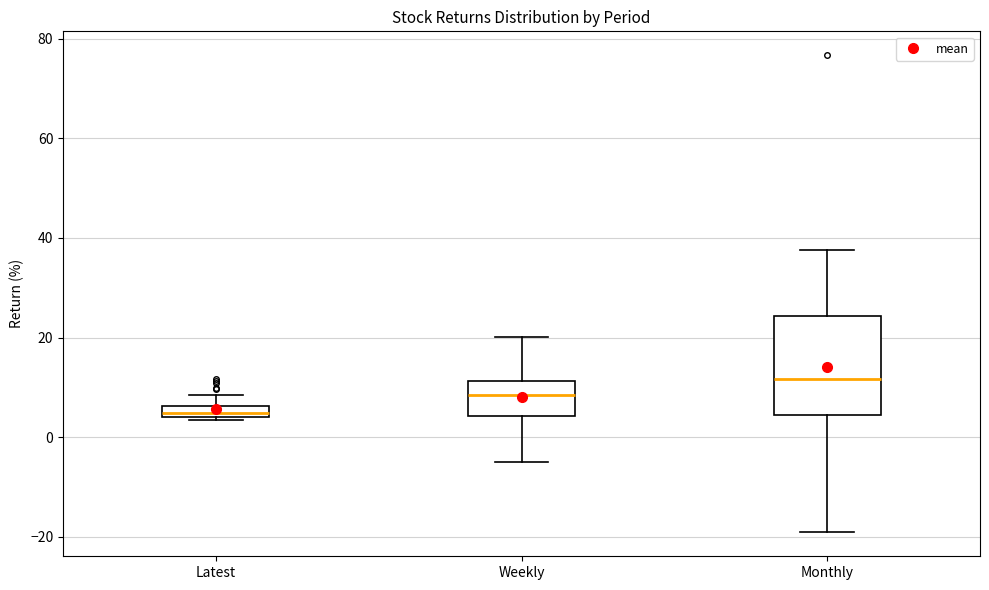

Where is the lower edge of the box for Weekly on the y-axis? The values are not printed on the chart, so give them approximately, as read against the axis.

4